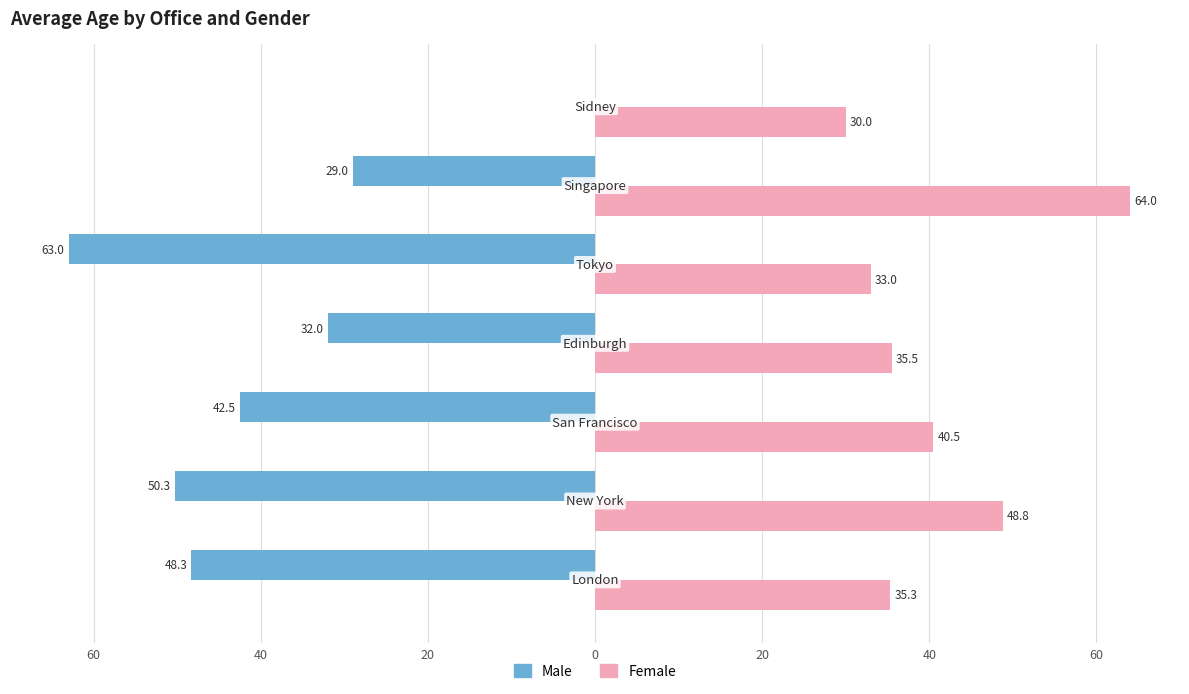

What are all the series names shown in the legend?

Male, Female